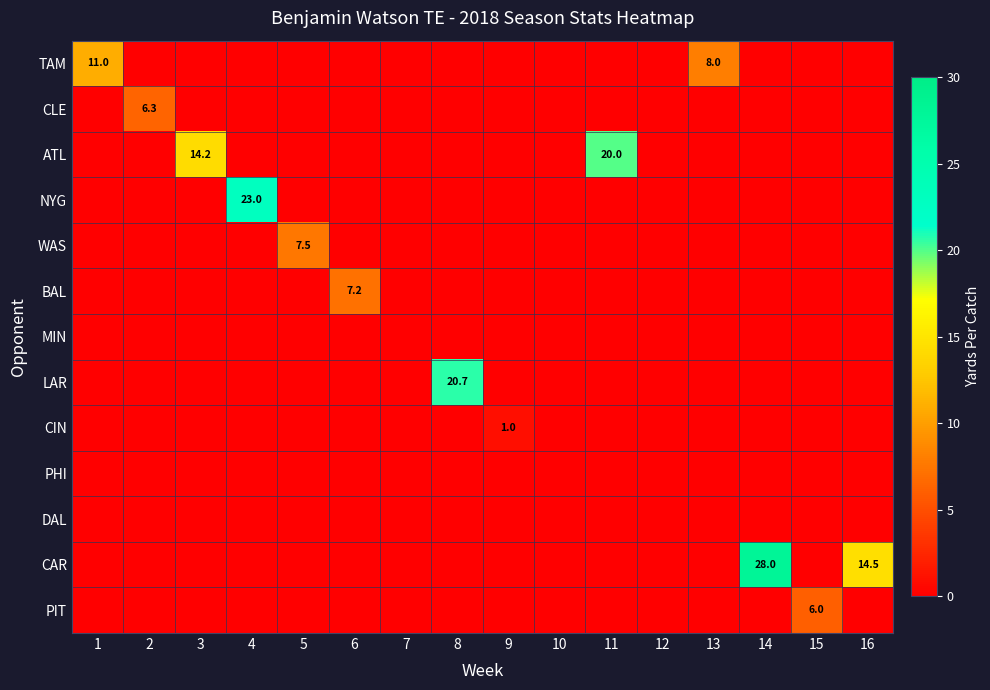

What is the sum of all row_7 values?

20.7